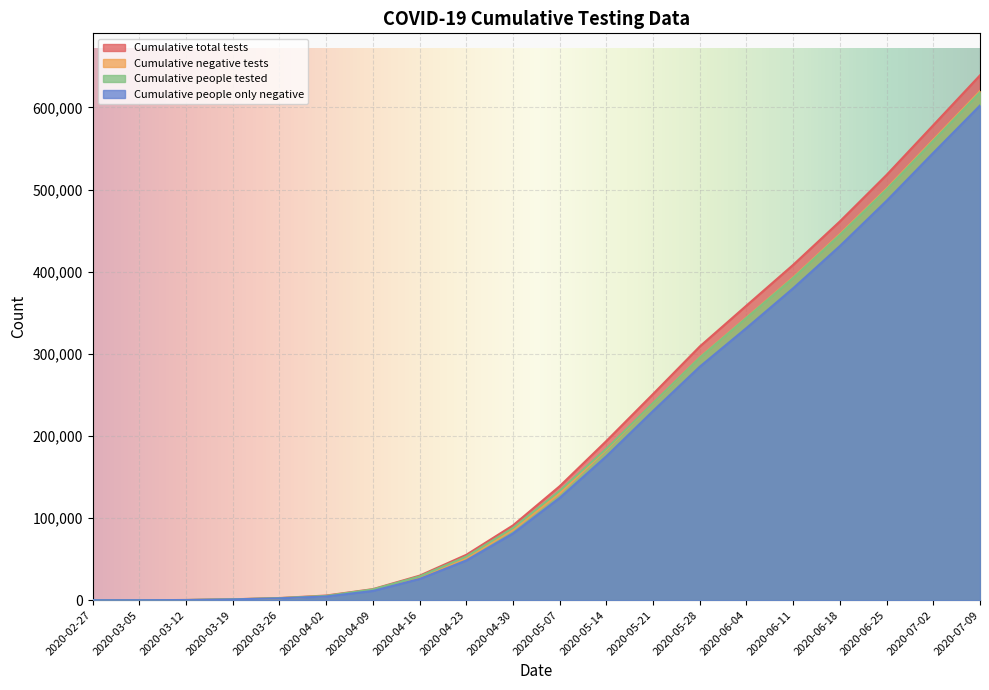

What are all the series names shown in the legend?

Cumulative total tests, Cumulative negative tests, Cumulative people tested, Cumulative people only negative